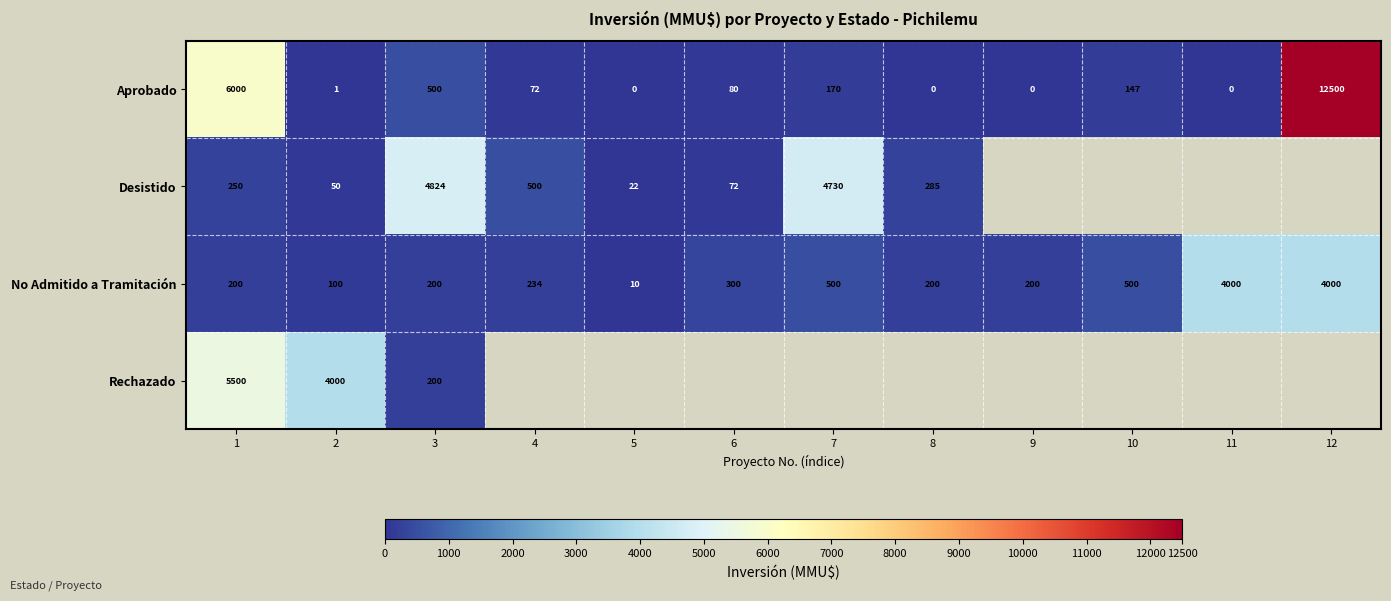

Is it true that No Admitido a Tramitación equals 234 at 4?

True